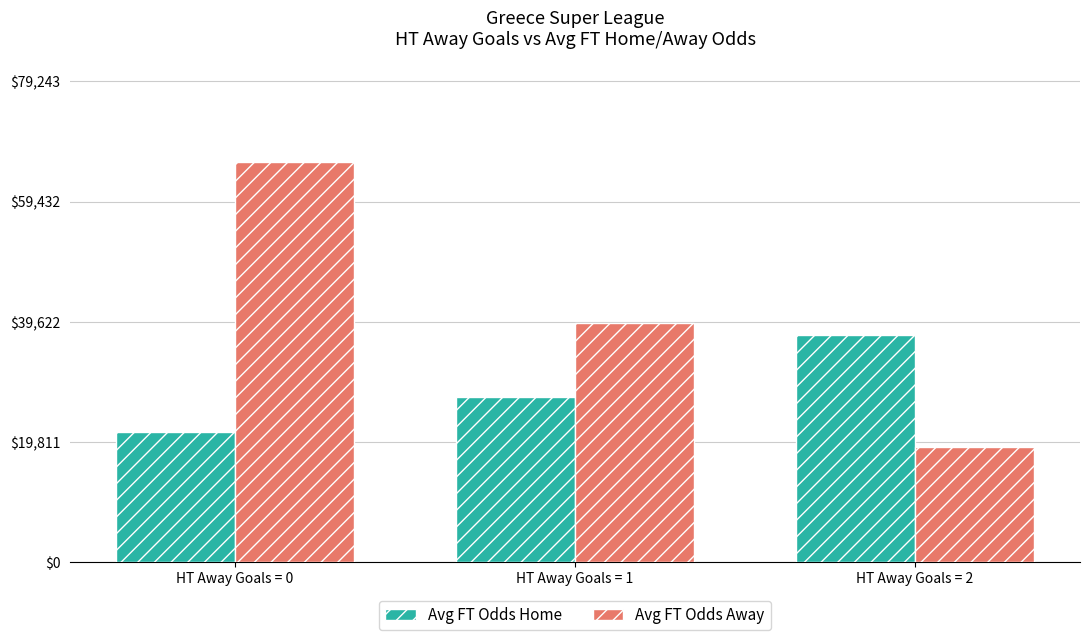

What is the value of the Avg FT Odds Away bar at the 3rd from the left?

19100.0